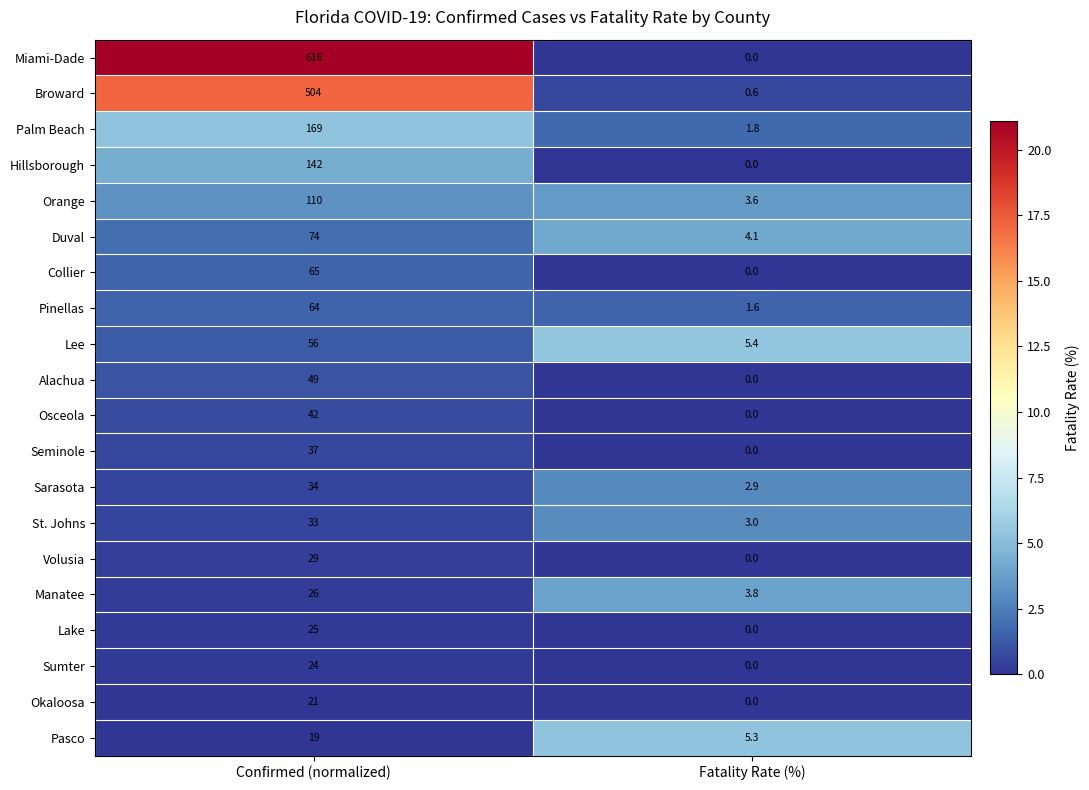

What is the approximate value of Miami-Dade at Confirmed (normalized)?

616.0